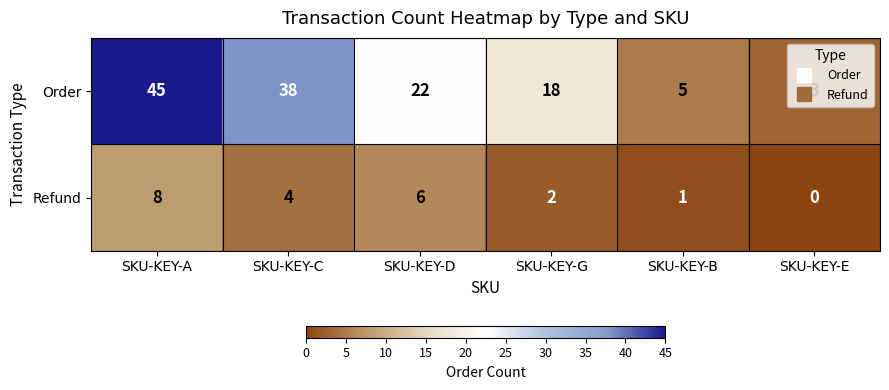

How many values in the Refund series are below 4?

3